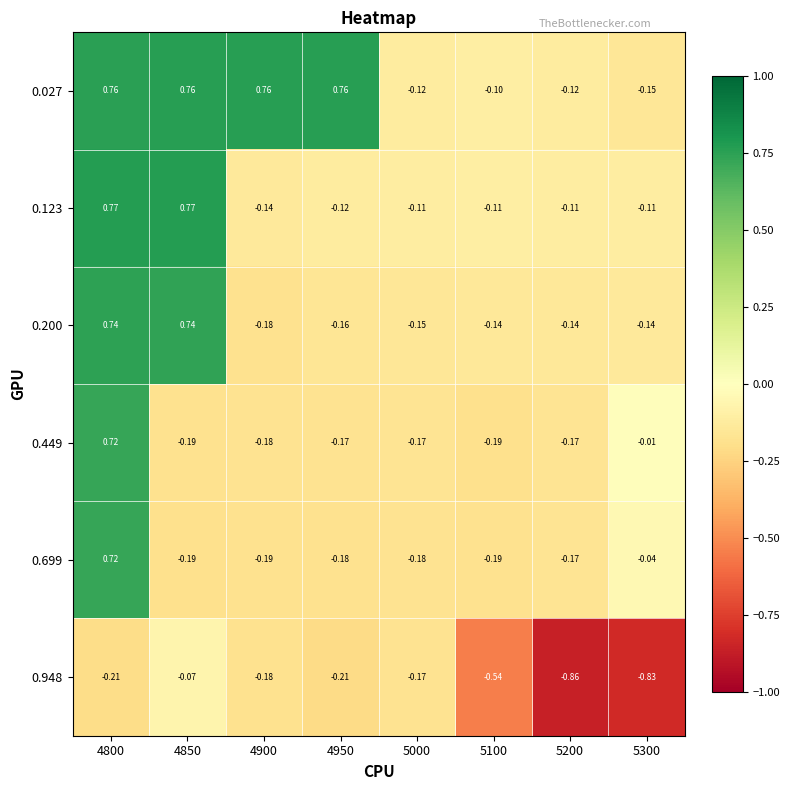

Which series has the largest total across all categories?

0.027